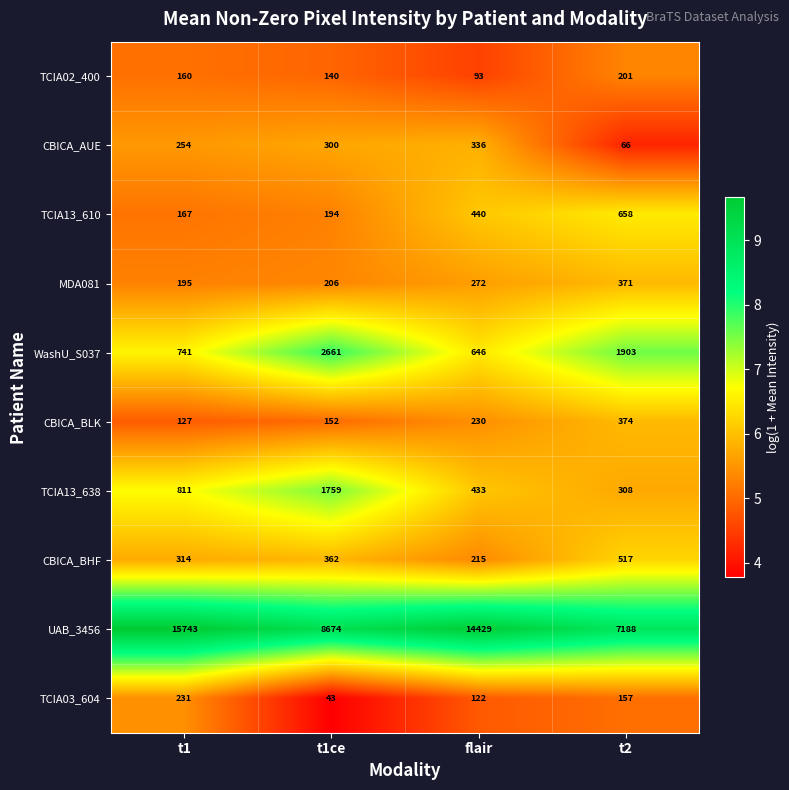

True or false: TCIA03_604 has a value of 267 at t2.

False